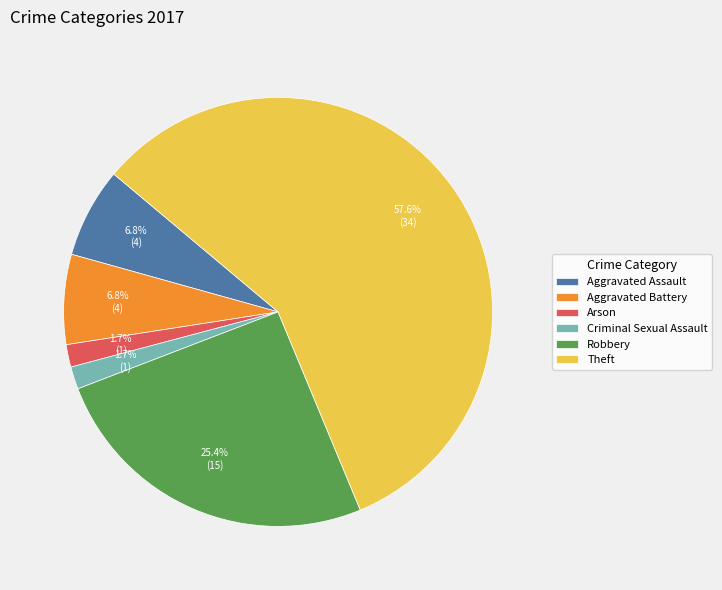

Is it true that Robbery is 38% of the pie?

False